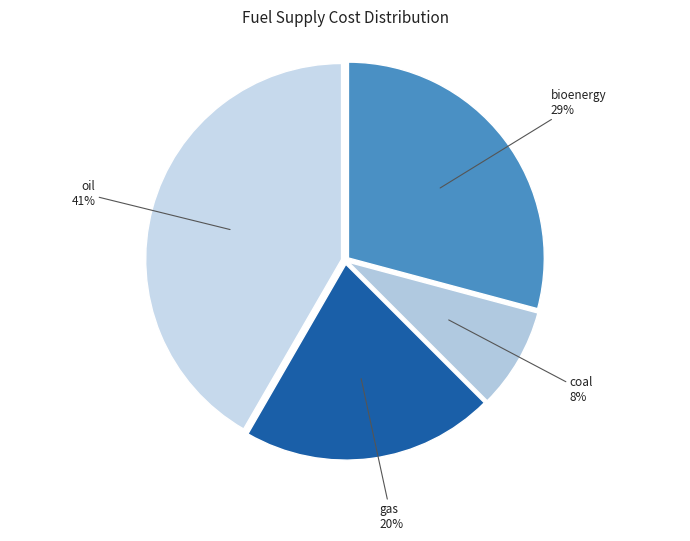

Is it true that hydro is 0% of the pie?

True